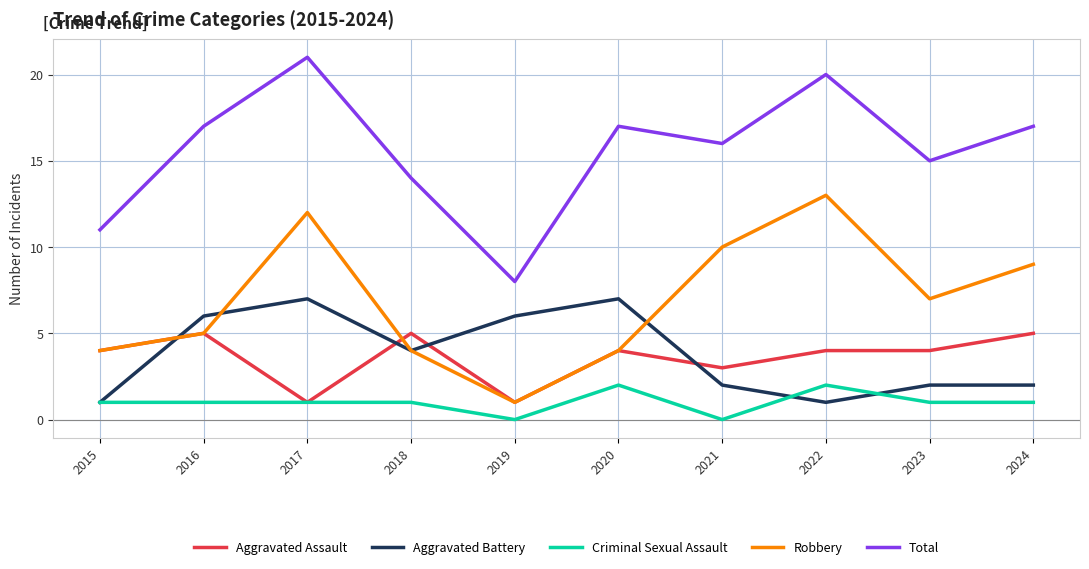

Count the number of categories in the chart.

10